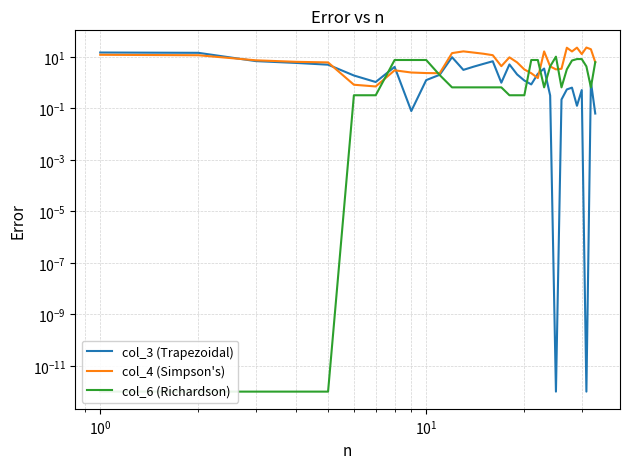

Is it true that col_6 (Richardson) equals 0.9 at 14?

False